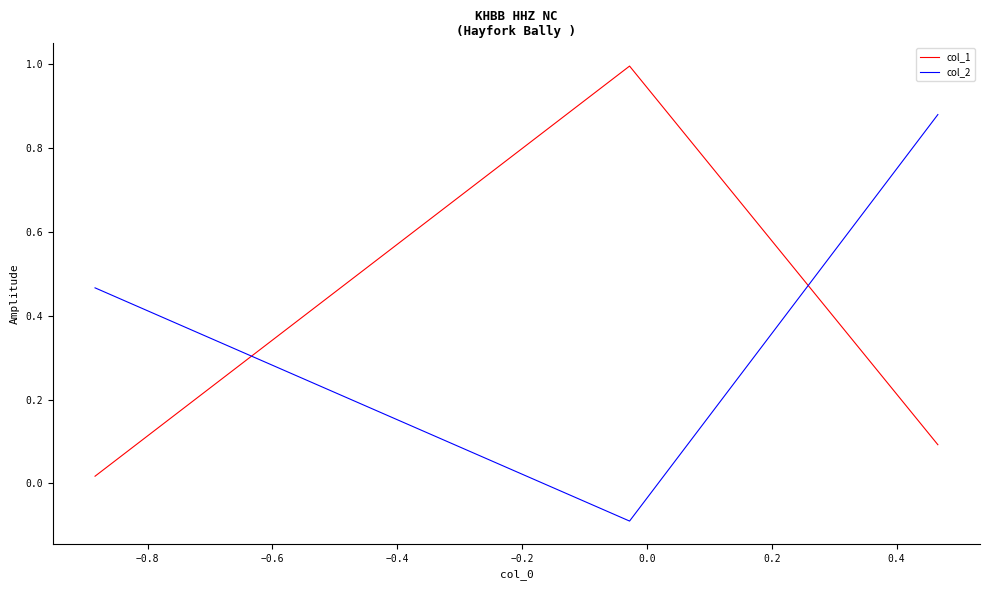

The col_2 series shows -0.1 at −0.8. True or false?

False